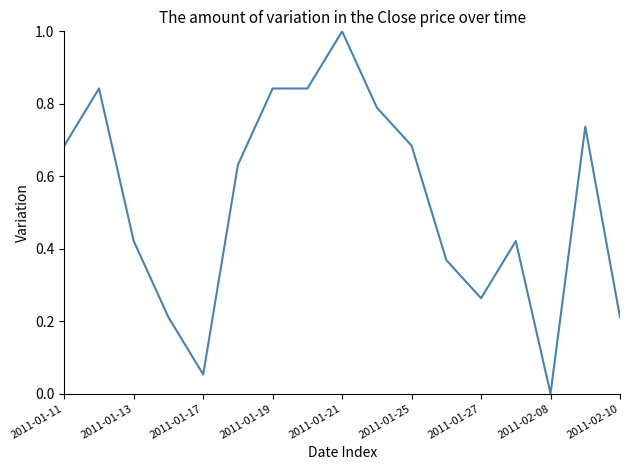

What is the maximum value shown in the chart?

1.0